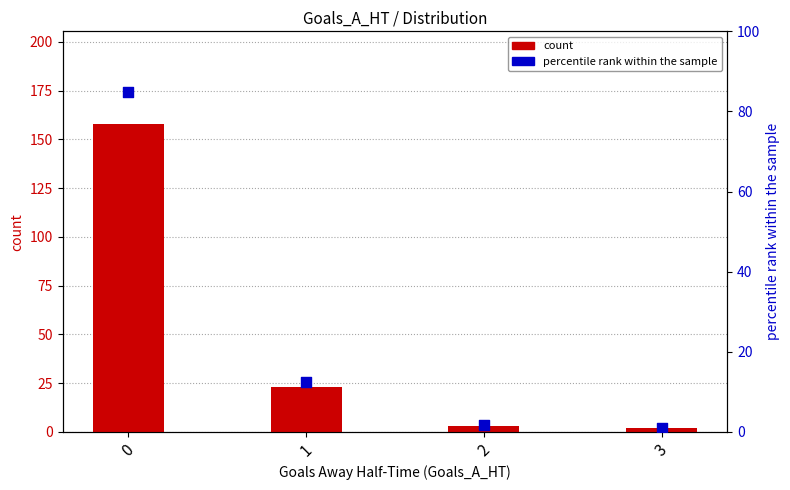

What are all the series names shown in the legend?

count, percentile rank within the sample